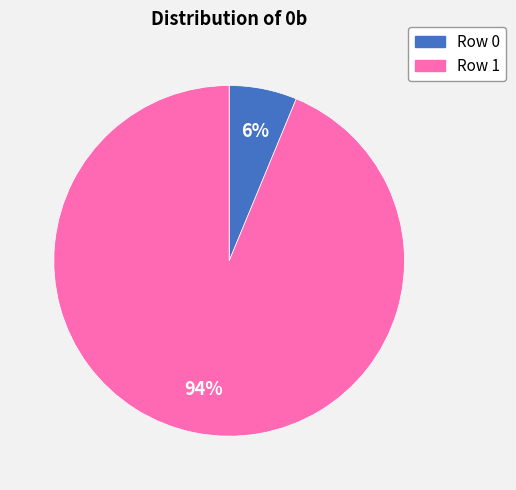

The Row 0 slice represents 15% of the pie. True or false?

False